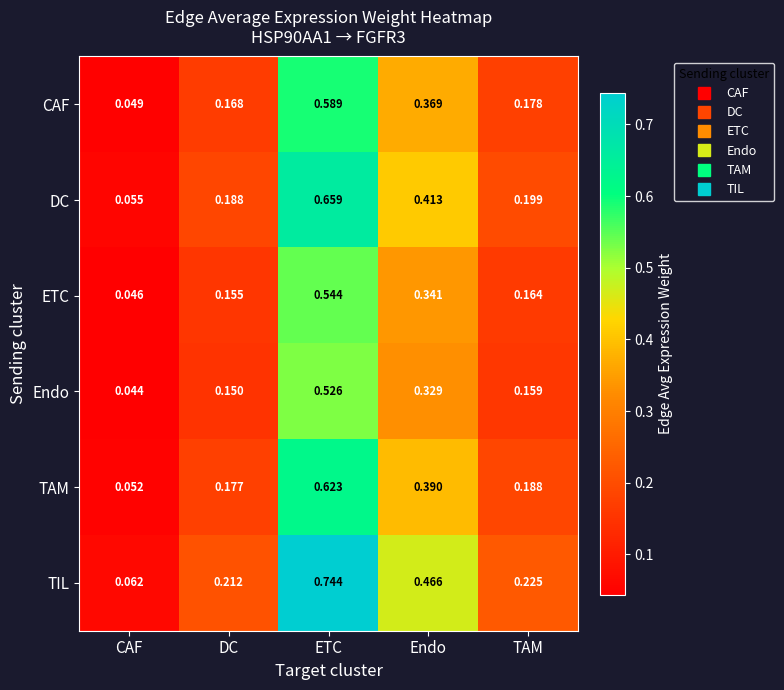

At which label does CAF reach its minimum?

CAF